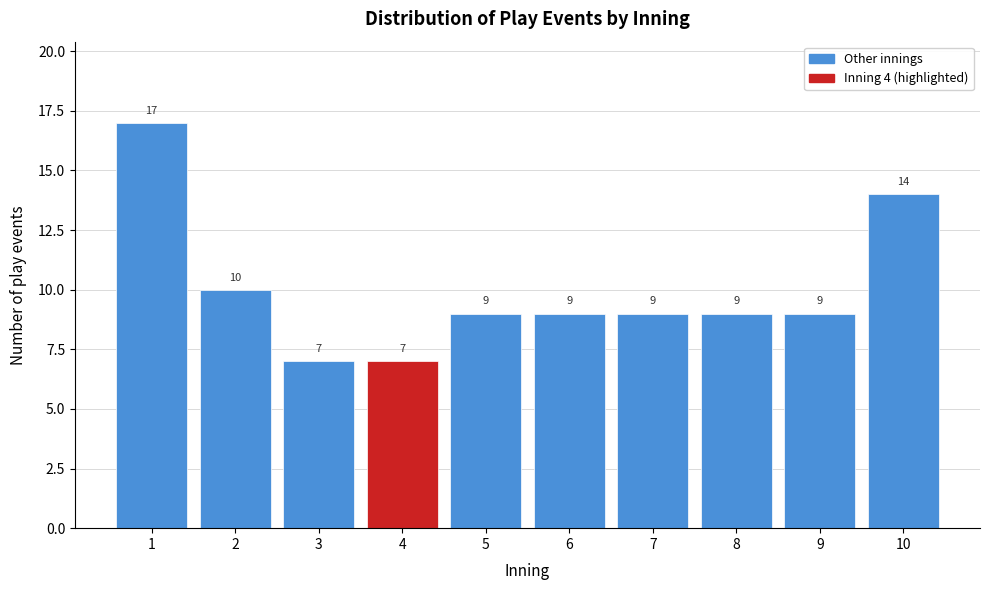

Reading left to right, list every bar in this chart as the range it spans on the x-axis followed by its height.

0.5 to 1.5: 17
1.5 to 2.5: 10
2.5 to 3.5: 7
3.5 to 4.5: 7
4.5 to 5.5: 9
5.5 to 6.5: 9
6.5 to 7.5: 9
7.5 to 8.5: 9
8.5 to 9.5: 9
9.5 to 10.5: 14